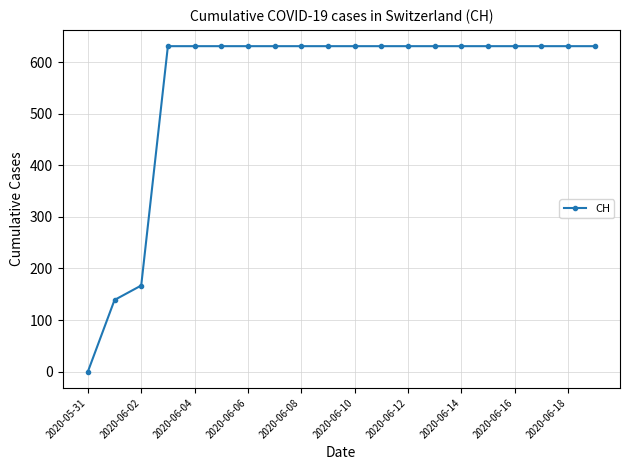

What is the value of the 9th point from the left?

631